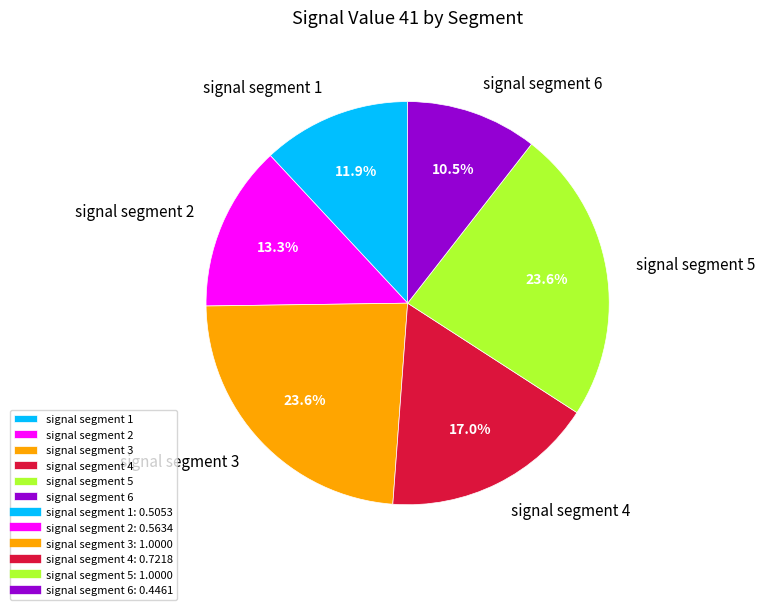

Is it true that signal segment 3 is 38% of the pie?

False